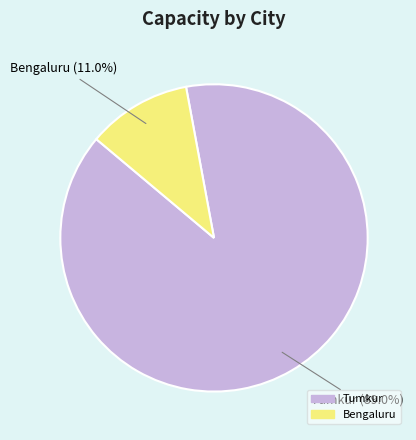

Between Tumkur and Bengaluru, which is larger?

Tumkur